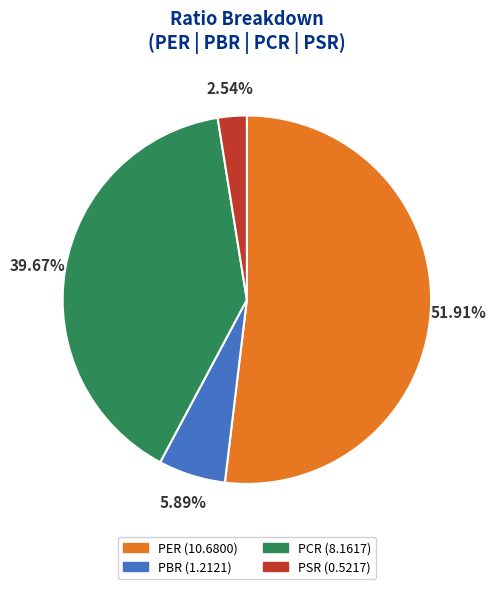

Approximately how many times larger is the value at PSR compared to PBR?

0.4